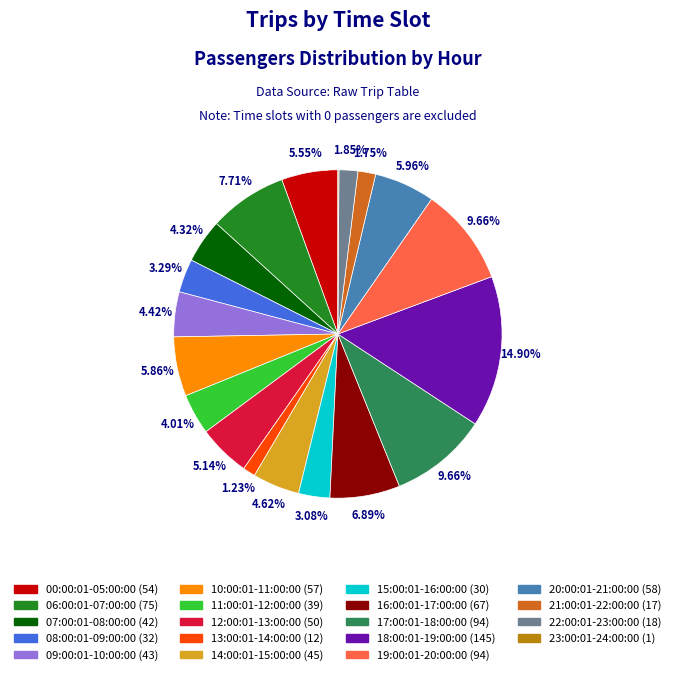

Does any single category account for the majority?

No